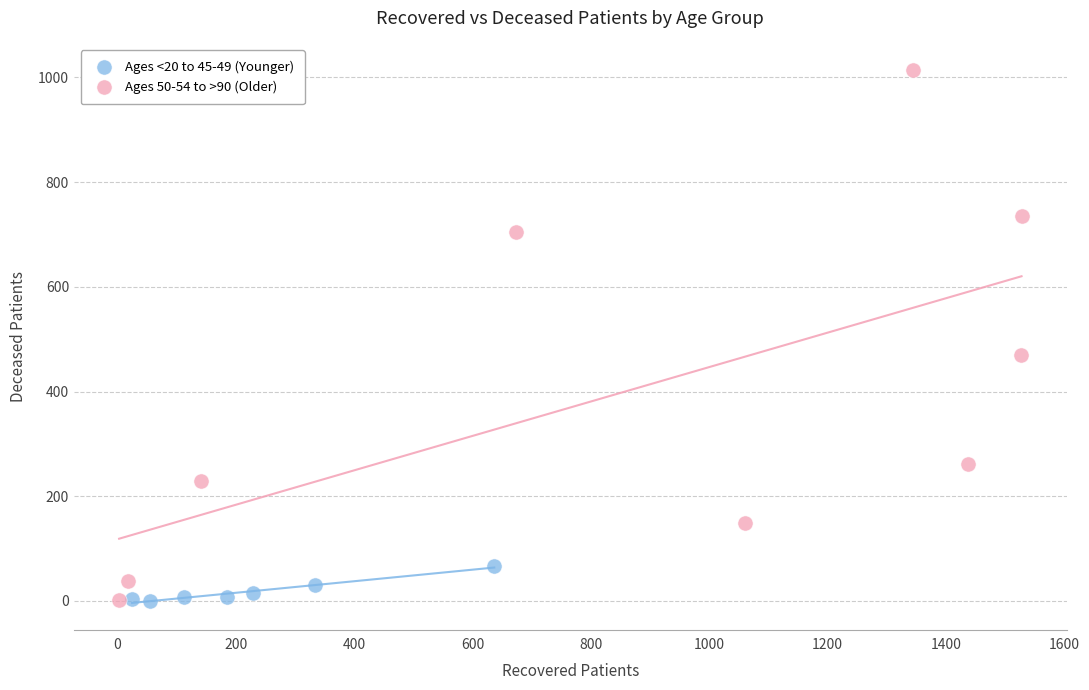

Which series reaches the maximum Y coordinate?

Ages 50-54 to >90 (Older)